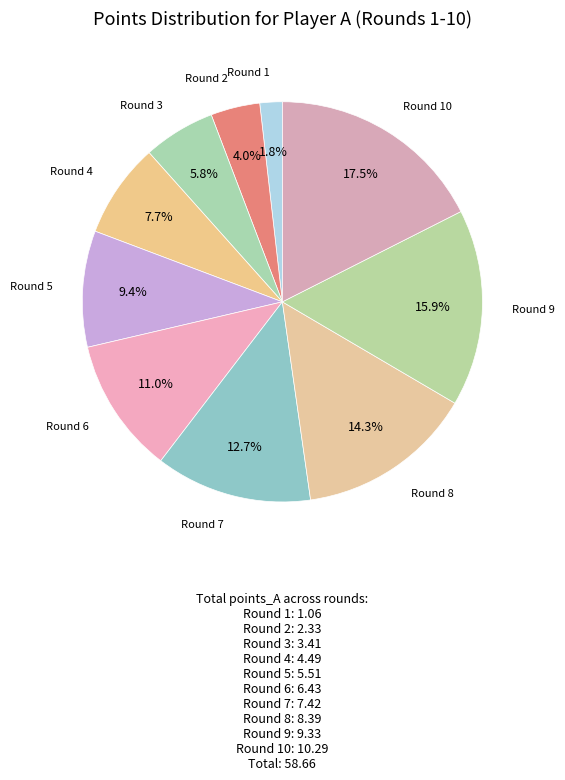

Rank the categories by value from lowest to highest.

Round 1, Round 2, Round 3, Round 4, Round 5, Round 6, Round 7, Round 8, Round 9, Round 10